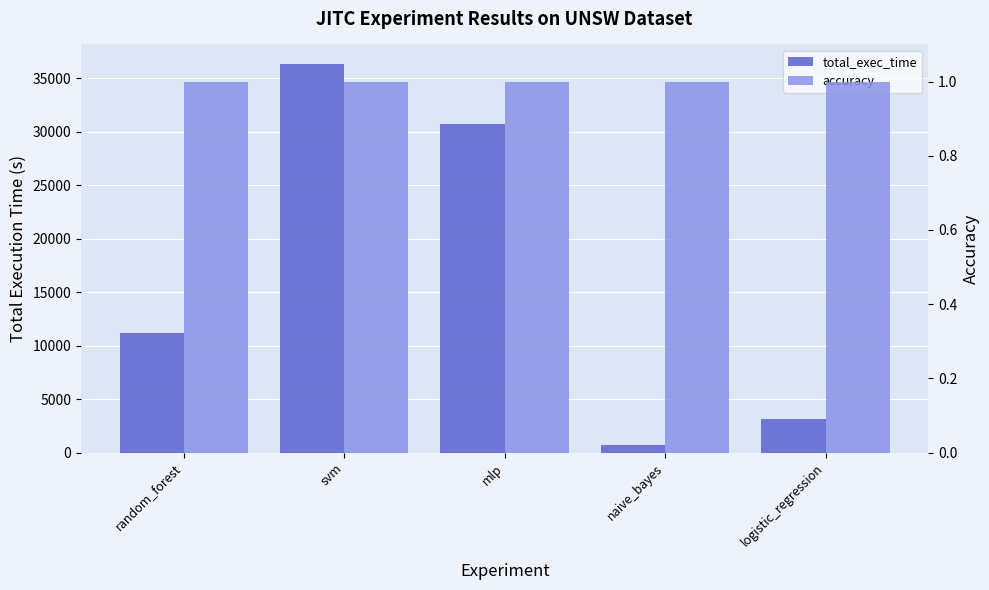

How many groups of bars are there?

5